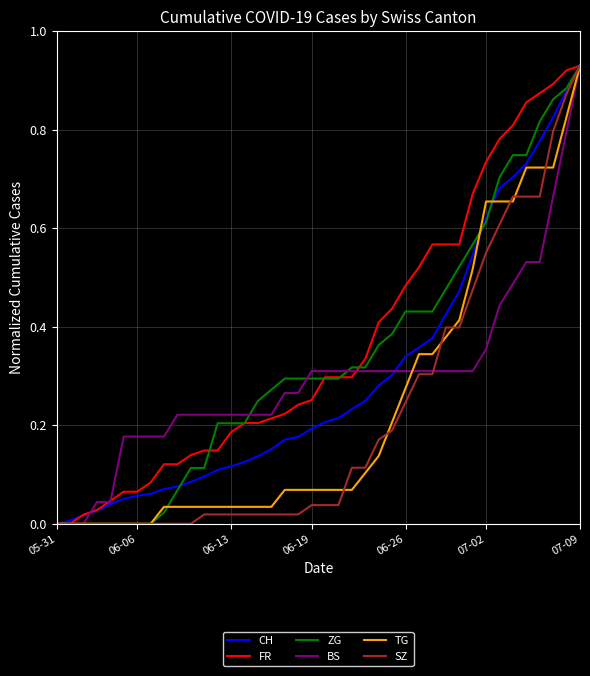

True or false: CH and ZG intersect in this chart.

True